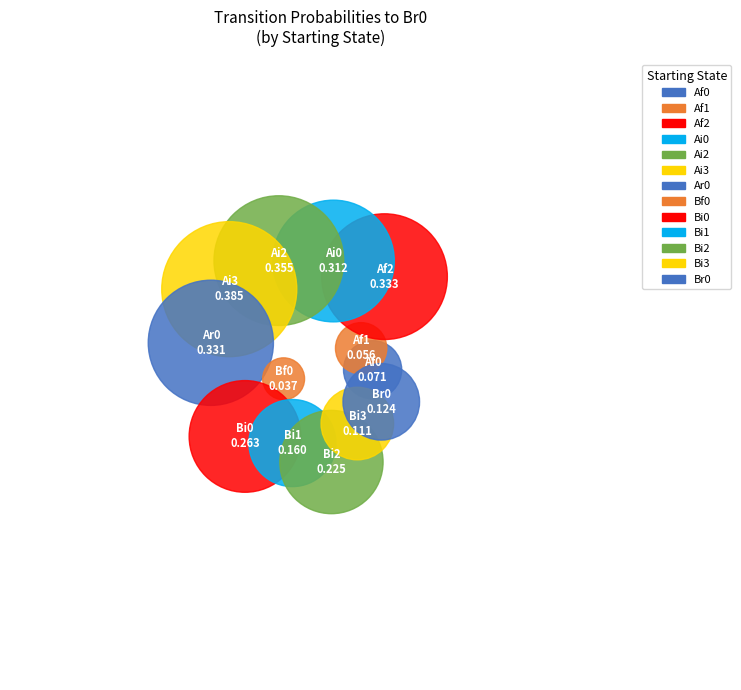

Is there any slice that represents more than half of the pie?

No